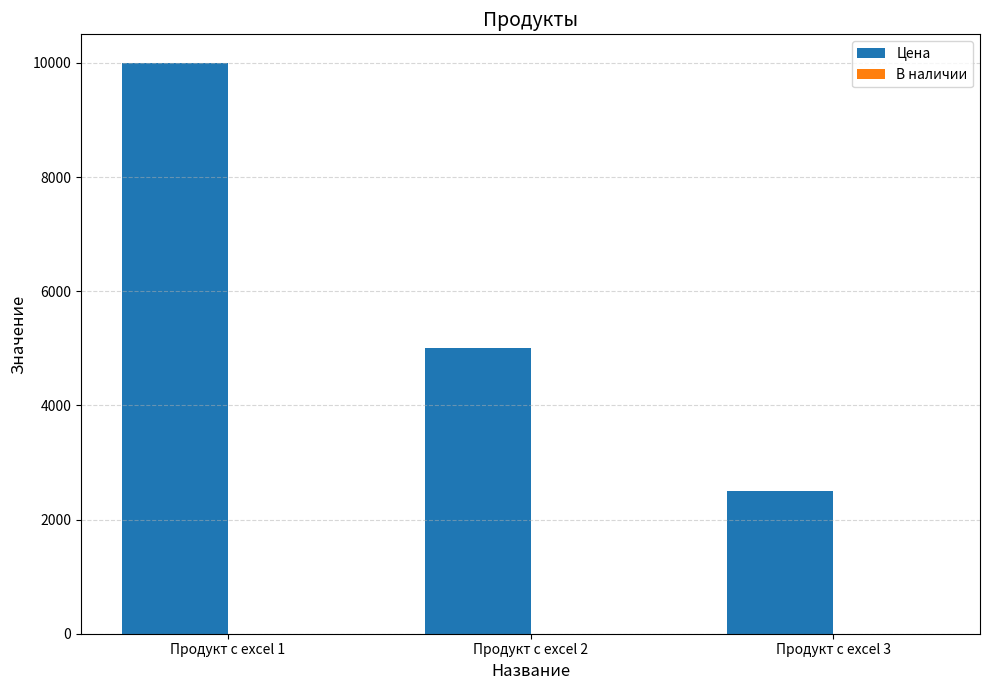

Between Продукт с excel 2 and Продукт с excel 3, which series saw the biggest shift?

Цена